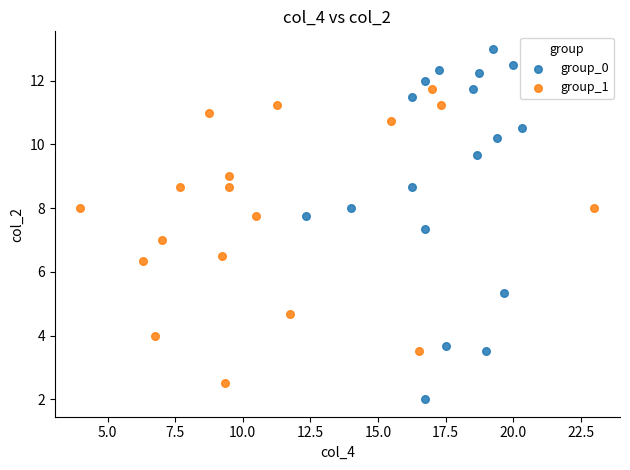

Which series contains the lowest Y value?

group_0